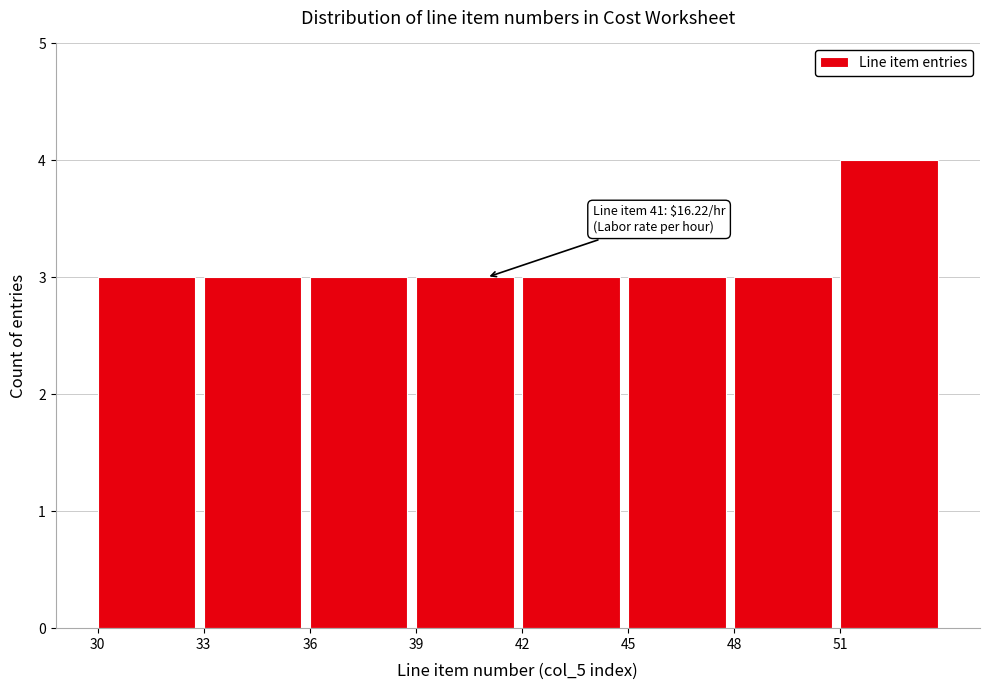

Over which range of the x-axis is the bar tallest?

51 to 54